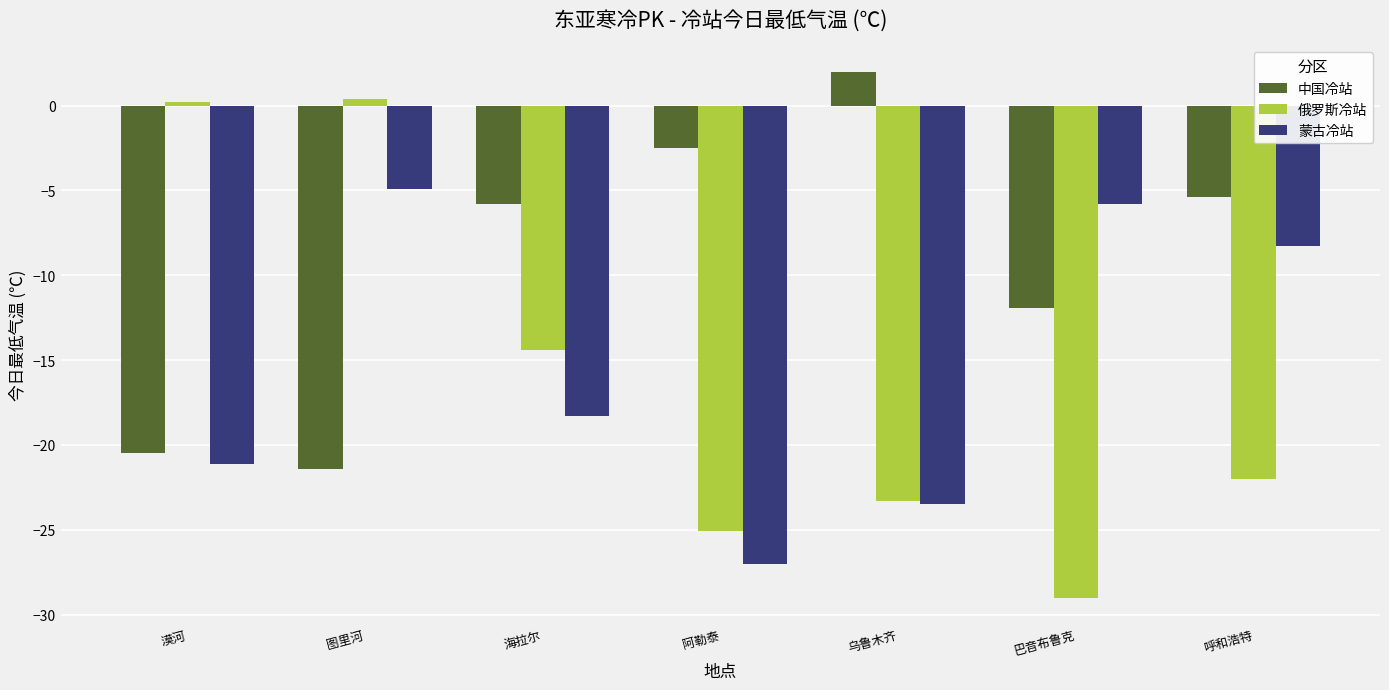

What value does the 蒙古冷站 series have at 阿勒泰?

-27.0